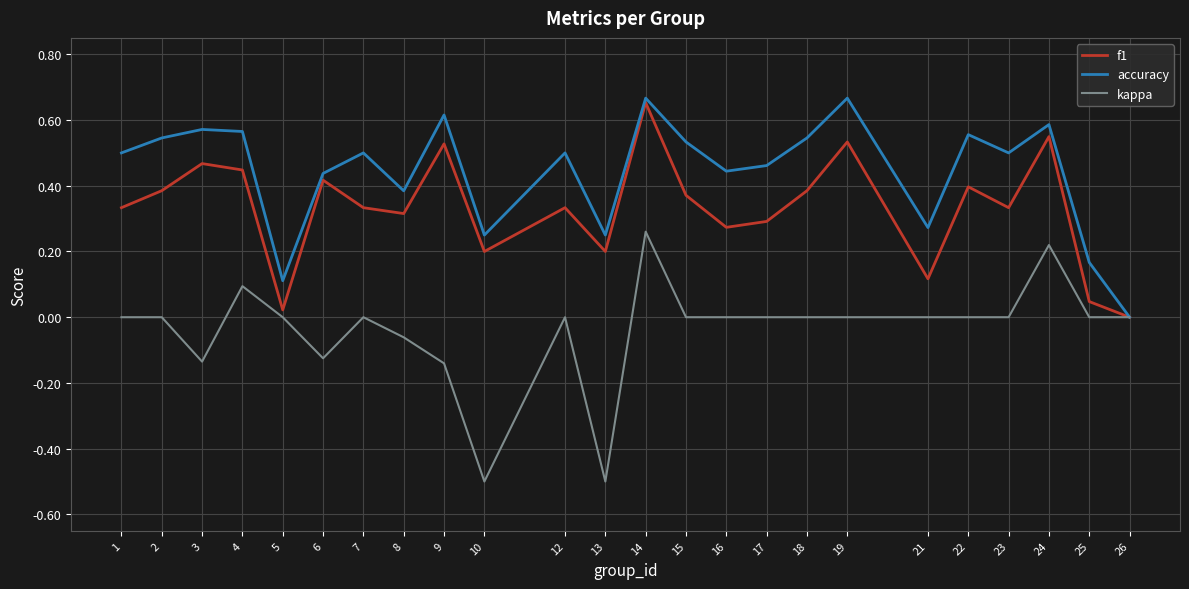

Is it true that accuracy equals 0.5 at 15?

True